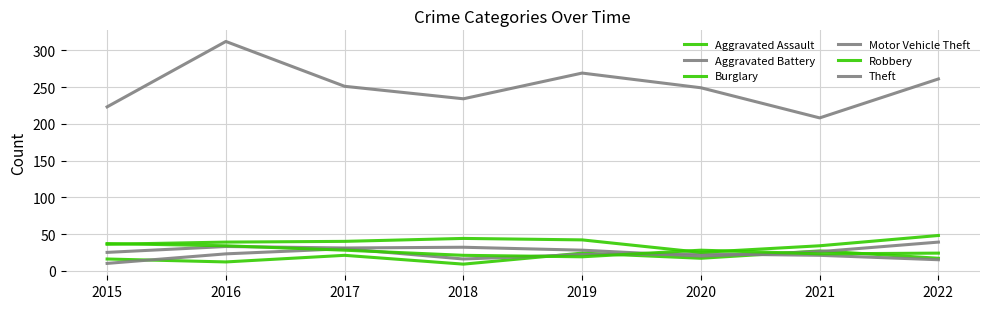

What is the sum of all Robbery values?

214